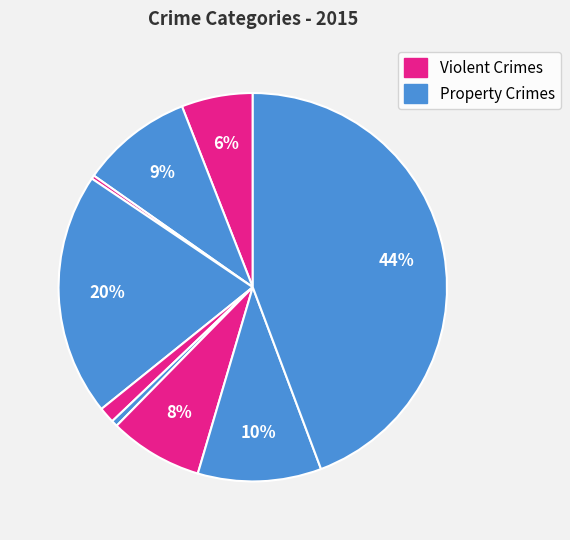

How many slices are in this pie chart?

9